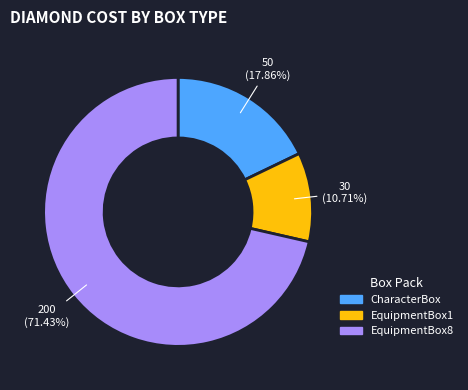

What percentage is the EquipmentBox1 slice, to the nearest percent?

11%